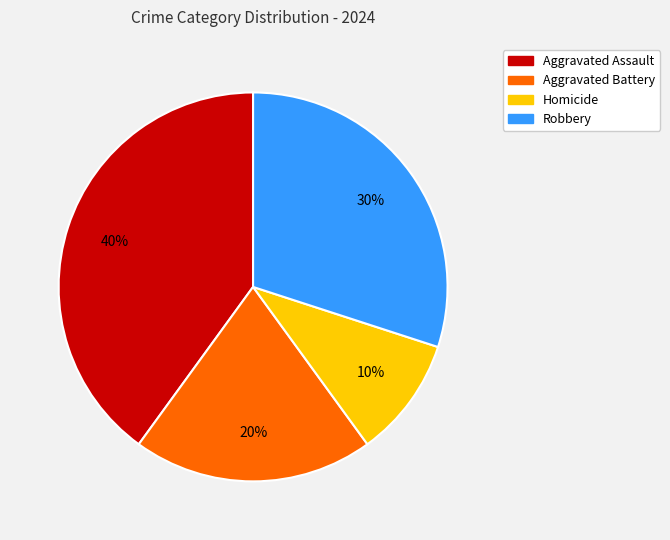

To the nearest percent, what percentage of the pie is Robbery?

30%